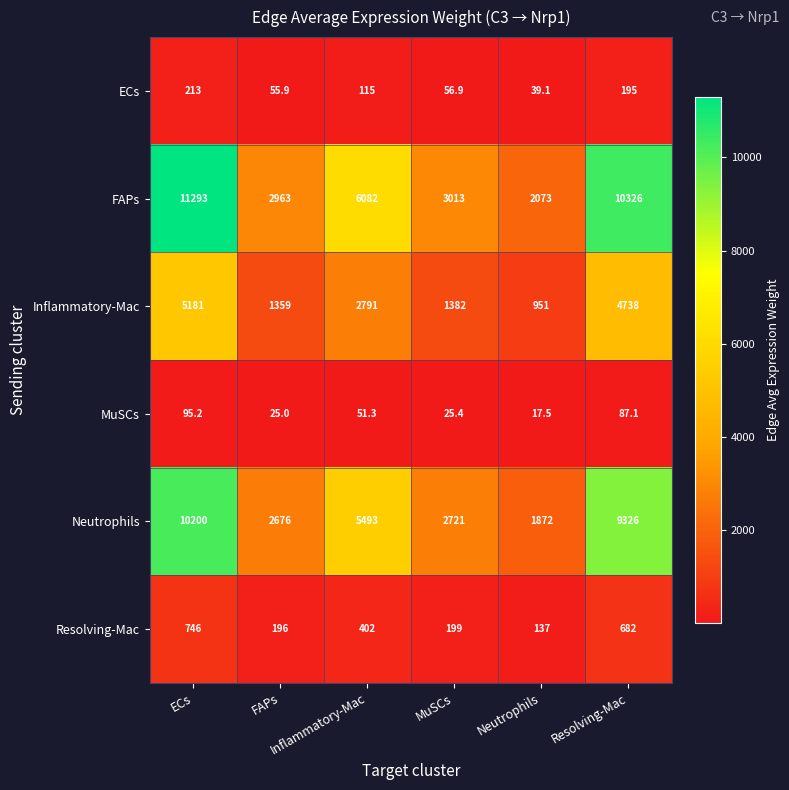

What is the greatest value displayed?

11293.0